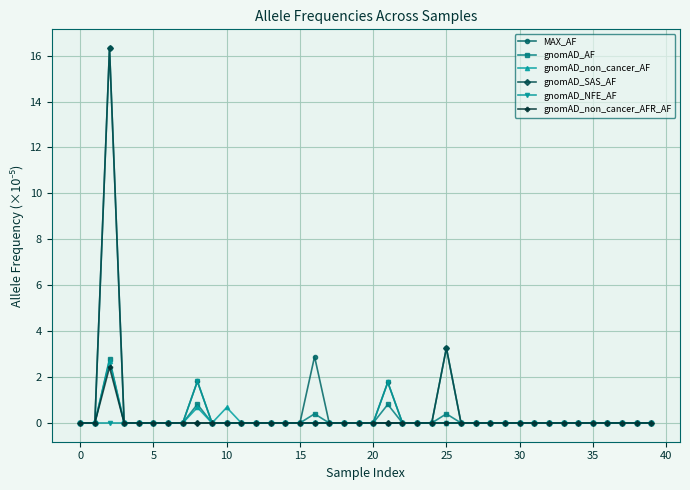

What is the maximum value shown in the chart?

16.3